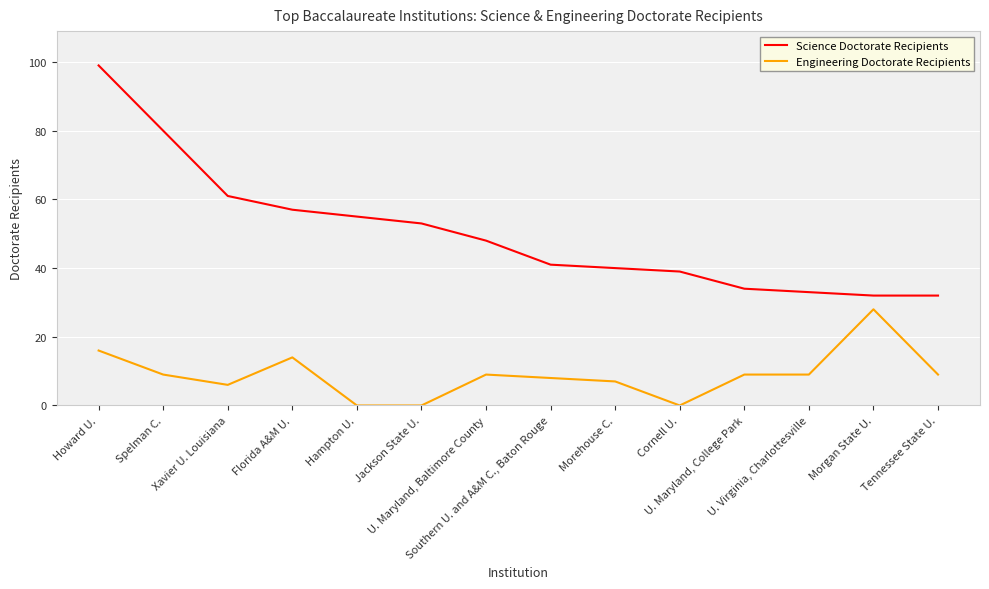

At which category does Engineering Doctorate Recipients reach its first local peak?

Florida A&M U.